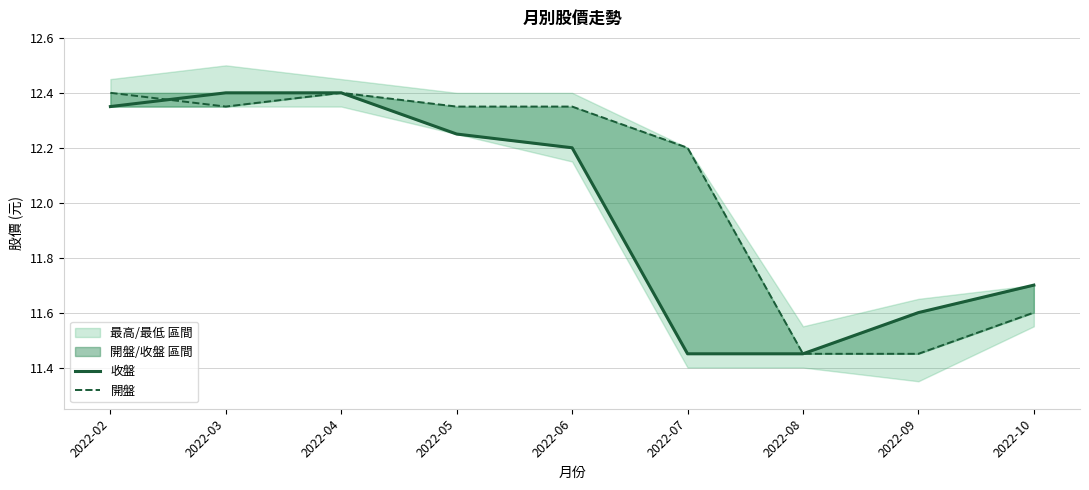

True or false: 收盤 has a value of 16.7 at 2022-05.

False